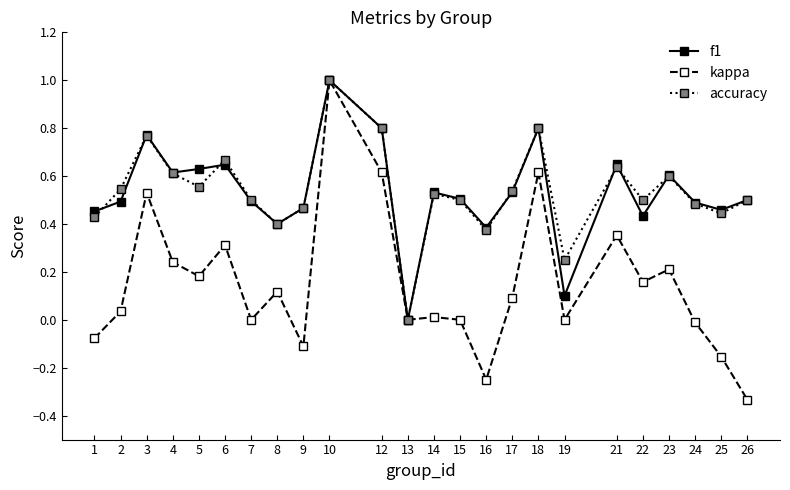

Which category has the highest value in the kappa series?

10